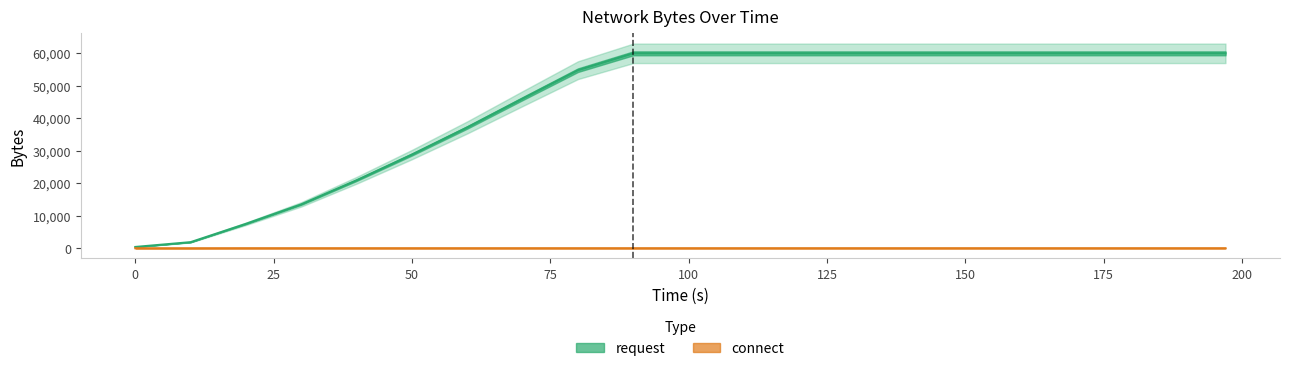

Rank the categories by connect value from highest to lowest.

20, 30, 40, 50, 60, 70, 80, 90, 100, 110, 120, 130, 140, 150, 160, 170, 180, 190, 197, 0, 10